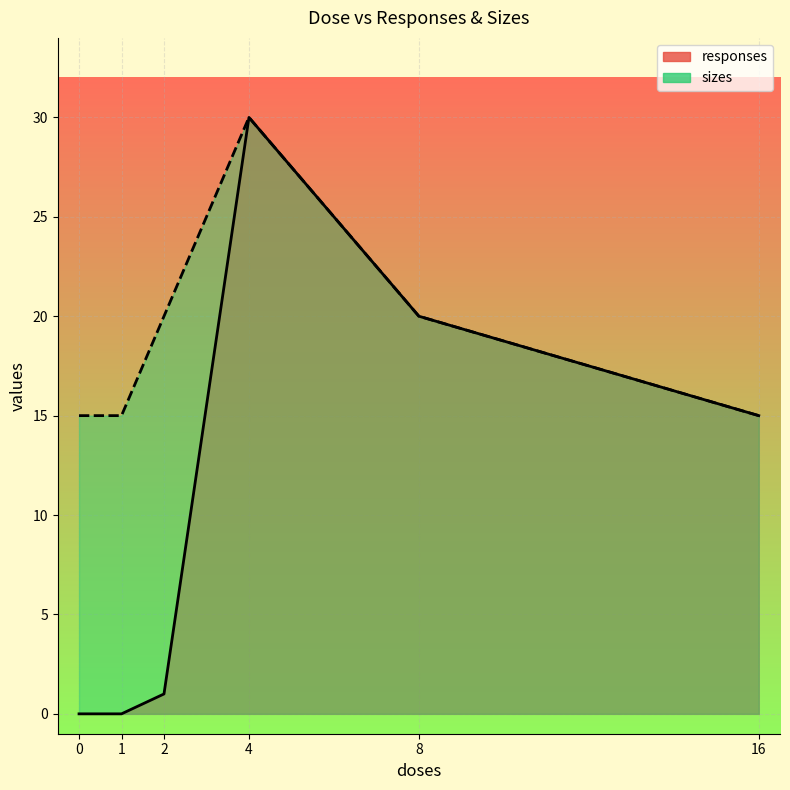

What are all the series names shown in the legend?

responses, sizes